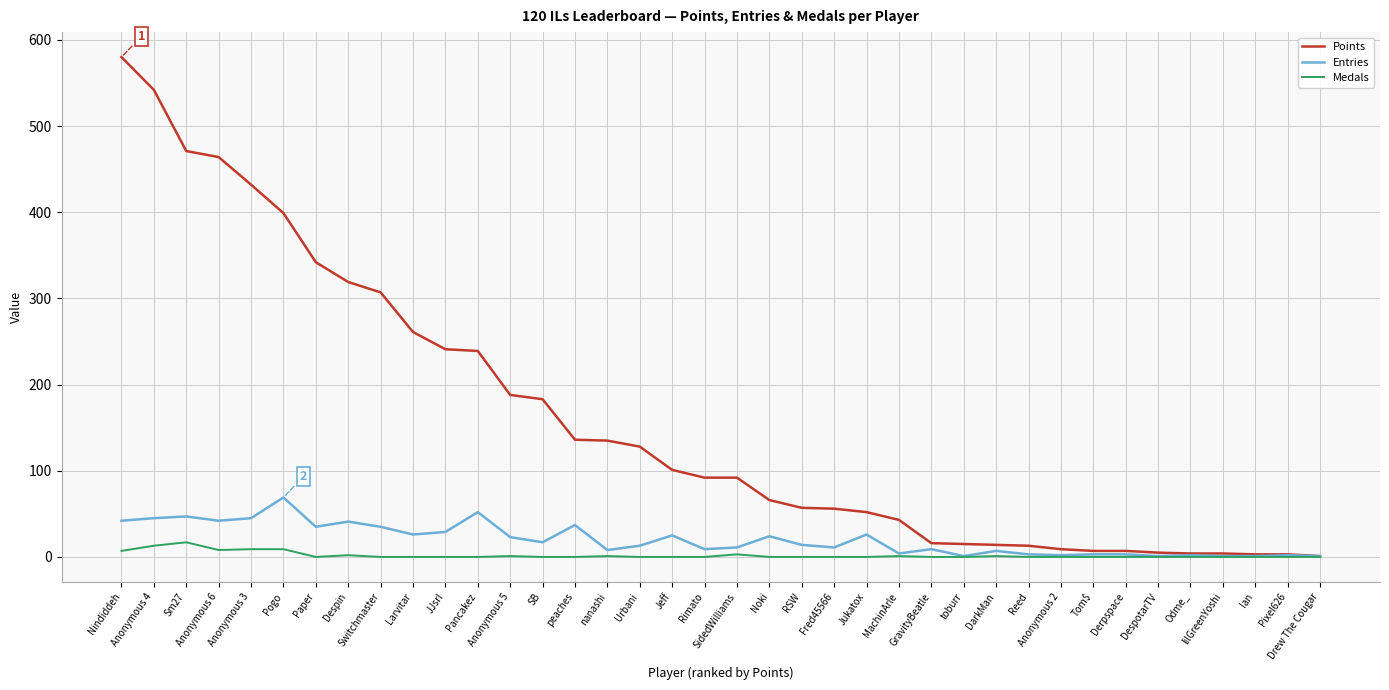

List the series in order of their peak value, lowest first.

Medals, Entries, Points